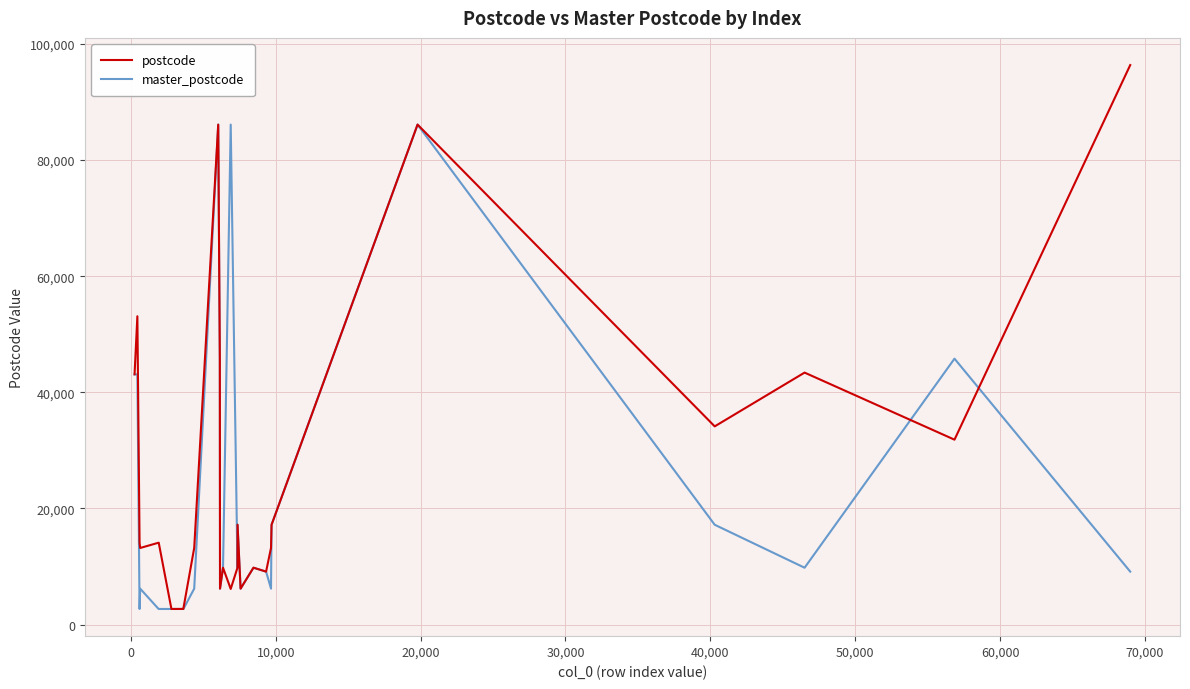

Which series has the widest spread of values?

postcode